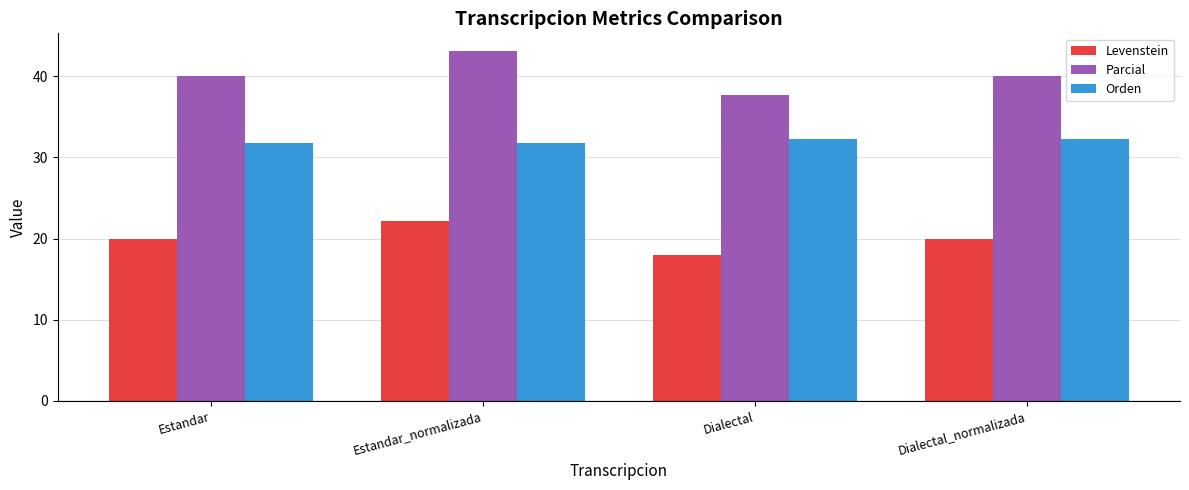

Reading left to right, list all the values displayed in this chart.

Levenstein: 20.0	22.2	17.9	20.0
Parcial: 40.0	43.1	37.7	40.0
Orden: 31.7	31.7	32.3	32.3